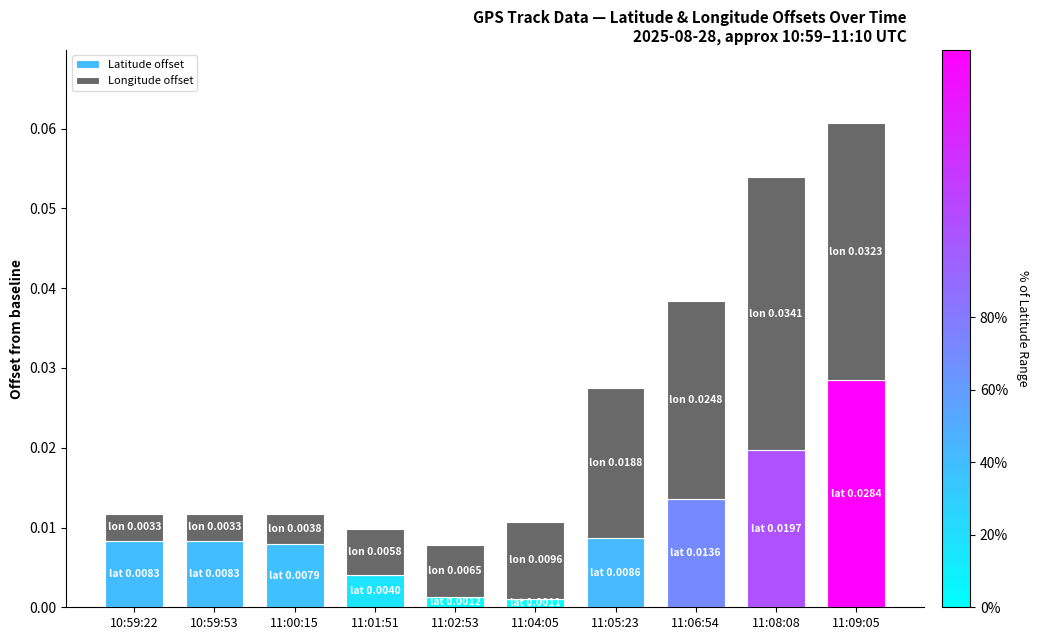

At which category is the sum across all series the highest?

11:09:05